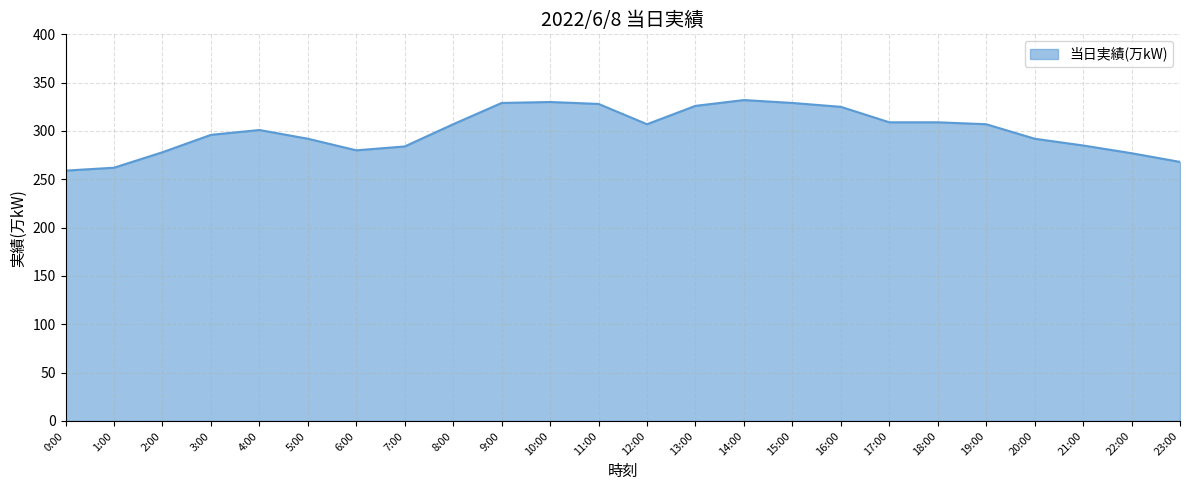

True or false: the data shows 309 at 18:00.

True